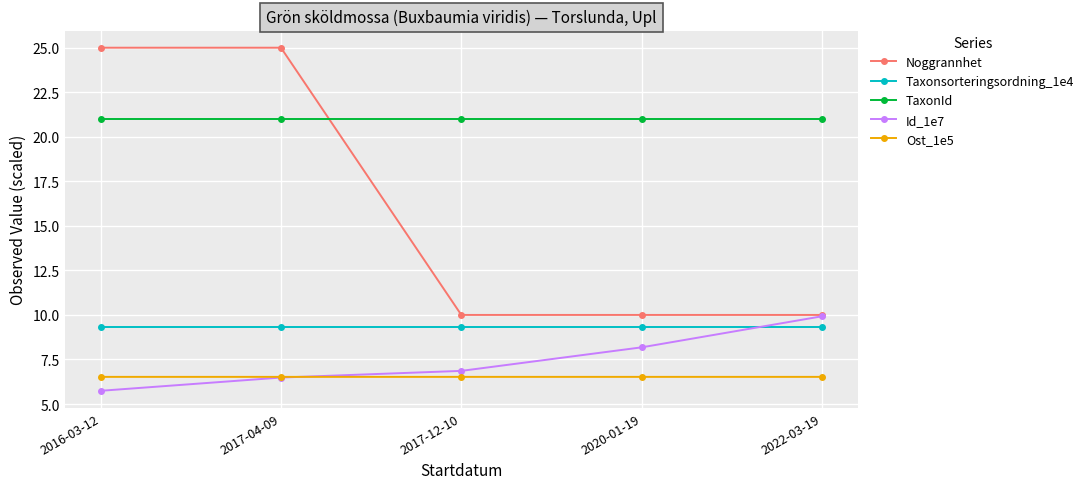

True or false: TaxonId and Id_1e7 intersect in this chart.

False